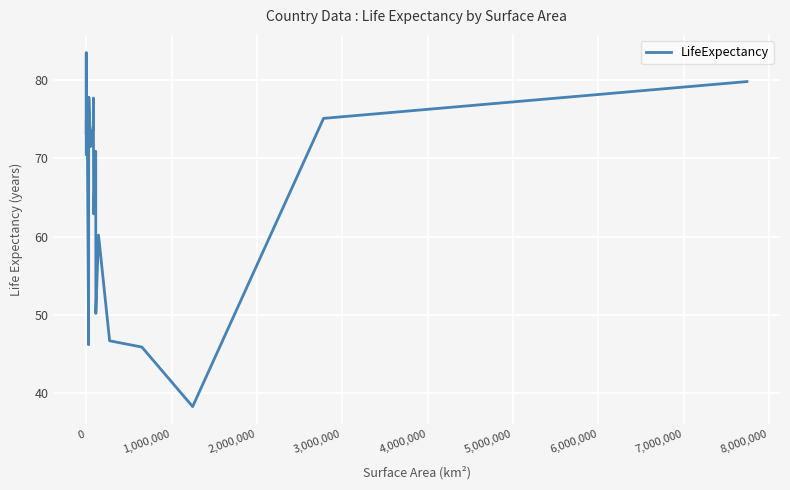

What is the maximum value shown in the chart?

83.5